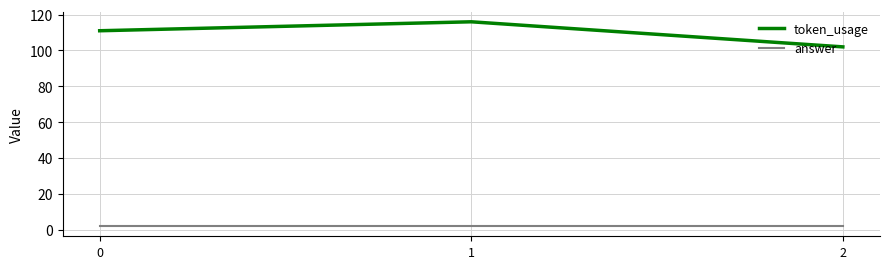

Which series has the largest range (max minus min)?

token_usage